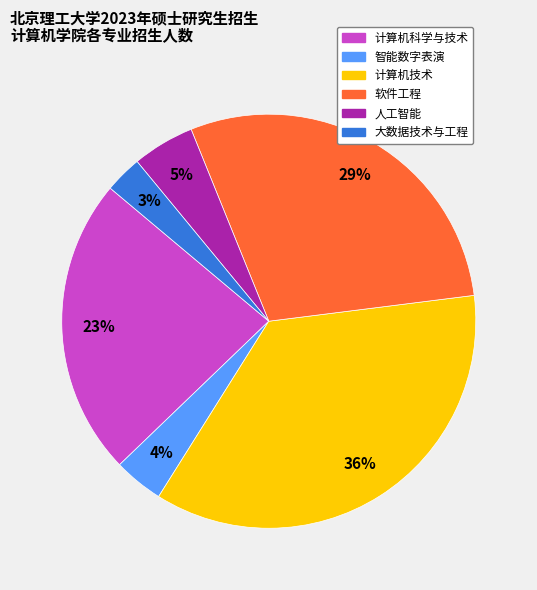

True or false: 计算机科学与技术 accounts for 23% of the total.

True